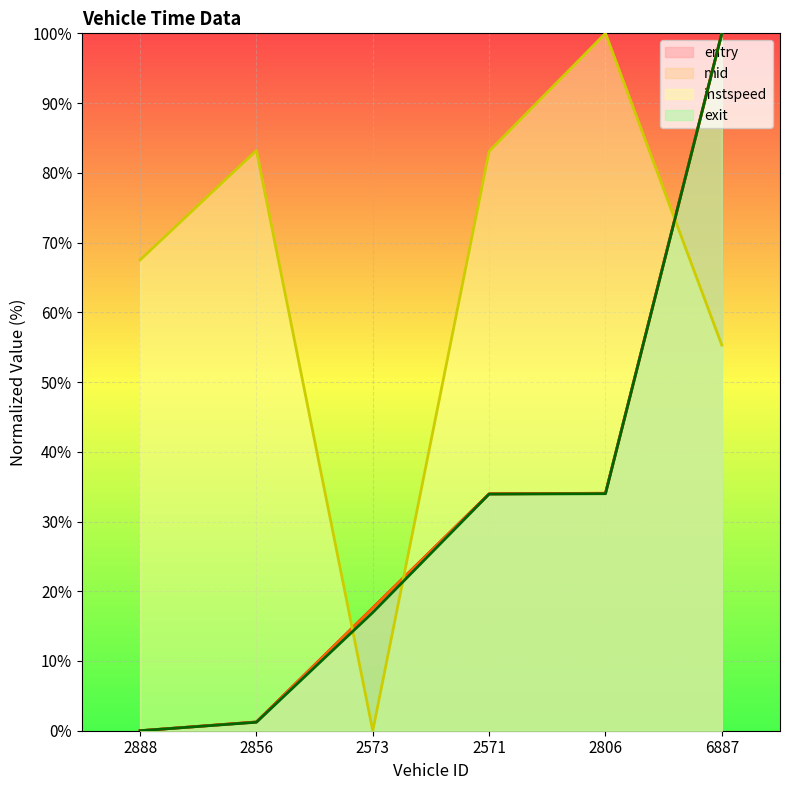

At which label is exit closest to 50?

2806